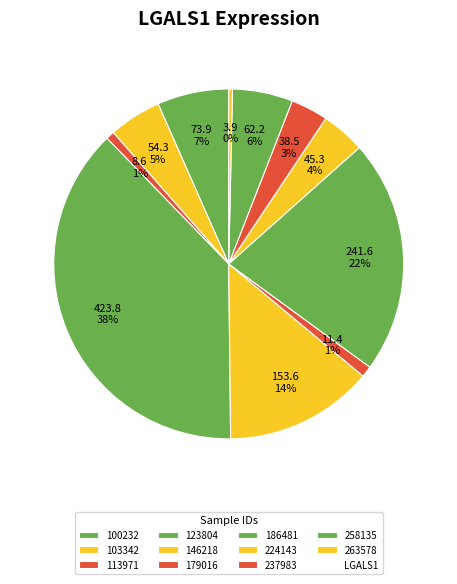

How many segments does this pie chart have?

11